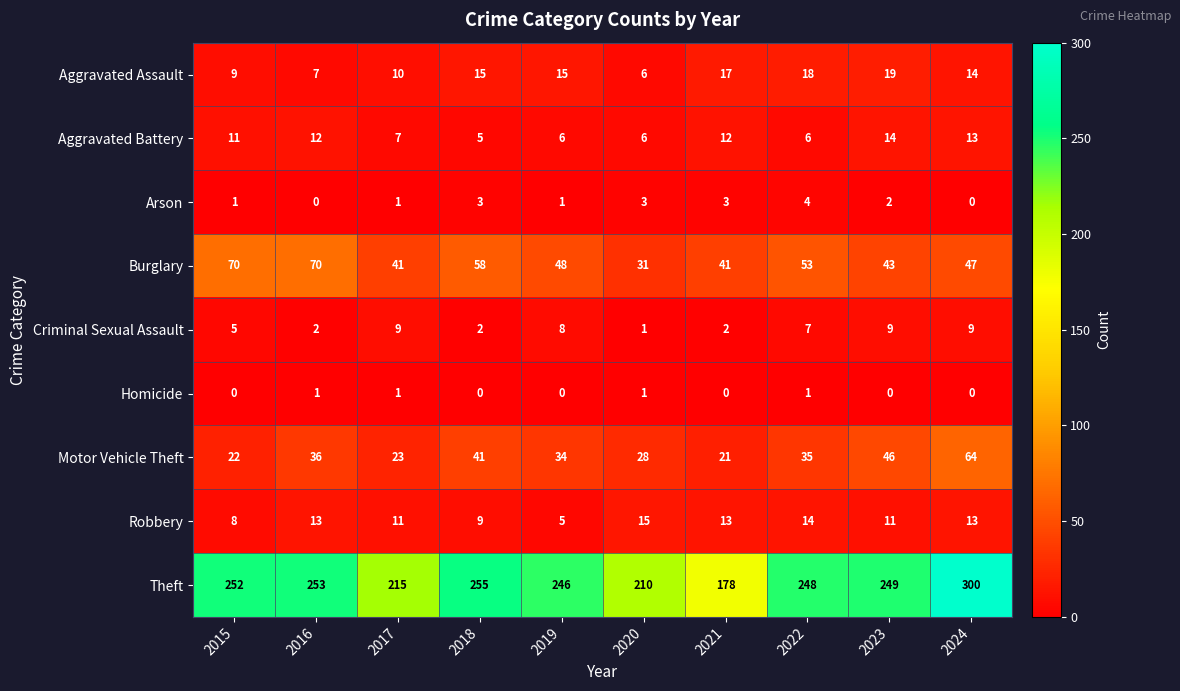

Where is Burglary nearest to the value 50?

2019